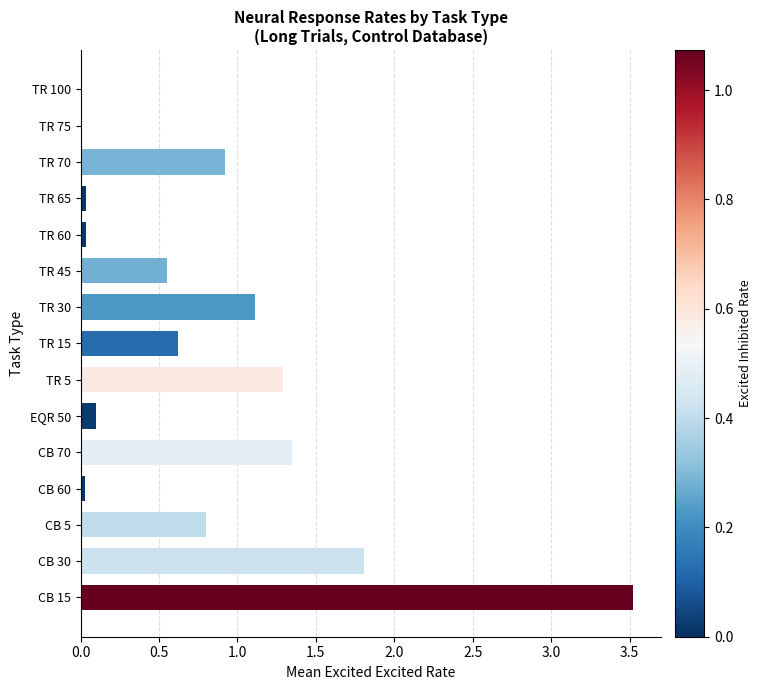

How many categories are shown in the chart?

15